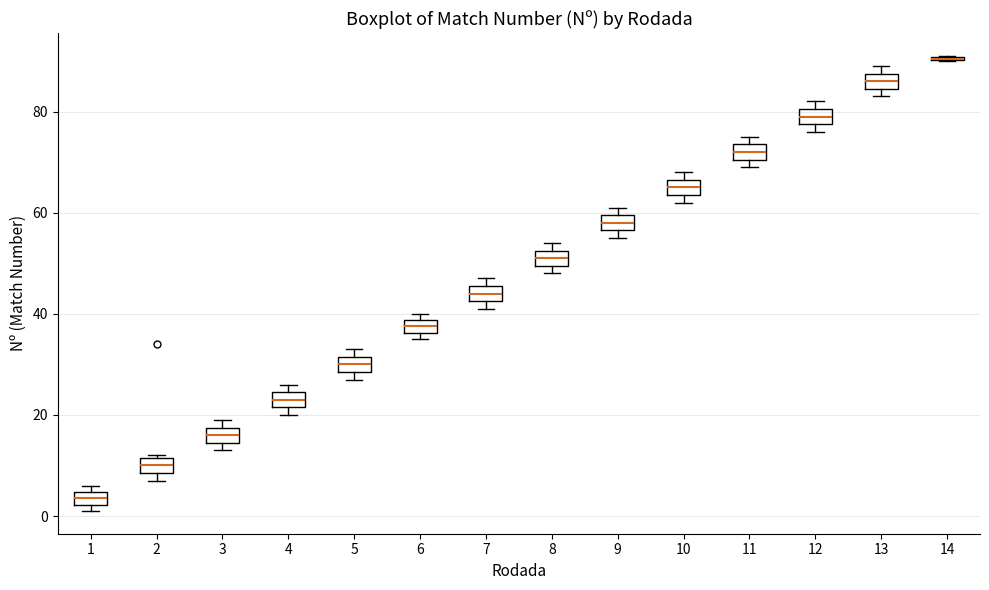

Where is the lower edge of the box at x = 10 on the y-axis? The values are not printed on the chart, so give them approximately, as read against the axis.

64